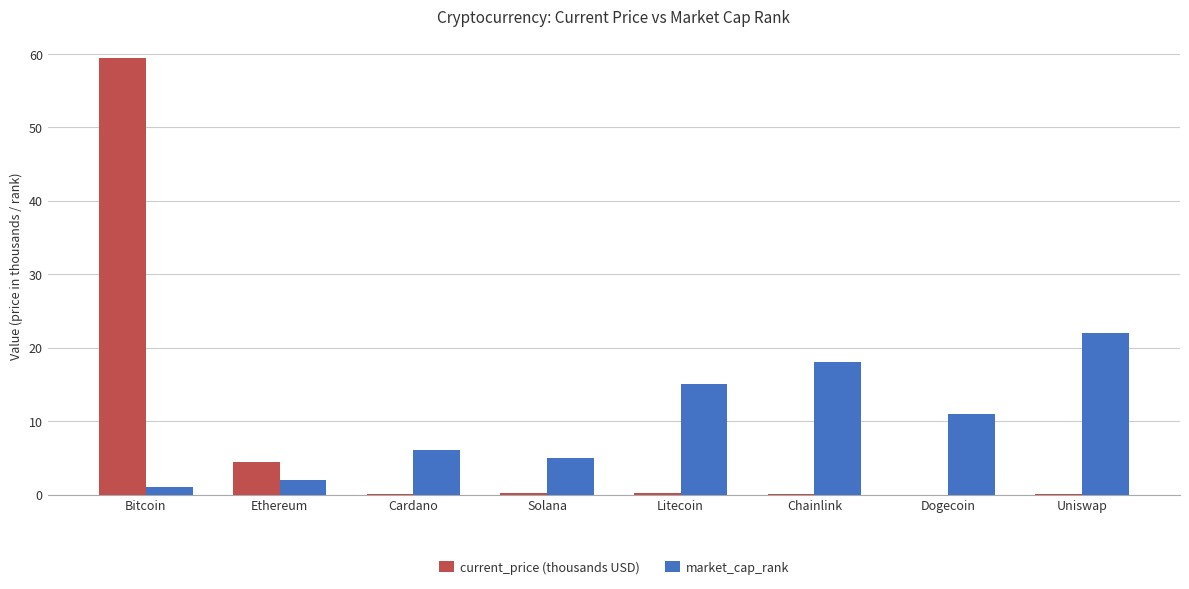

How many series are shown in this chart?

2